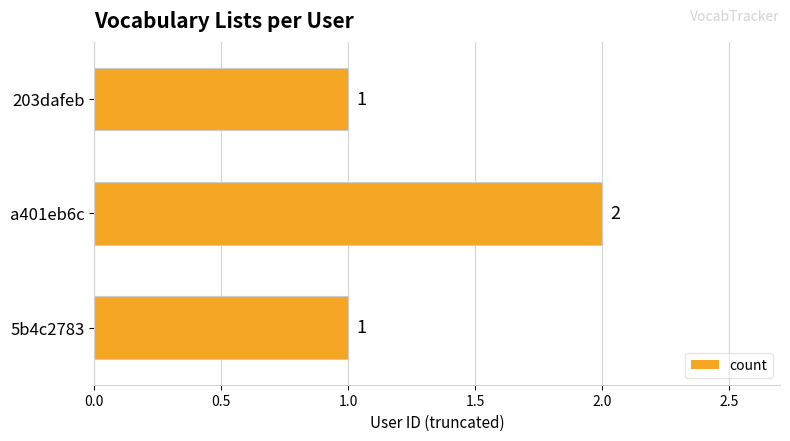

What is the sum of all values?

4